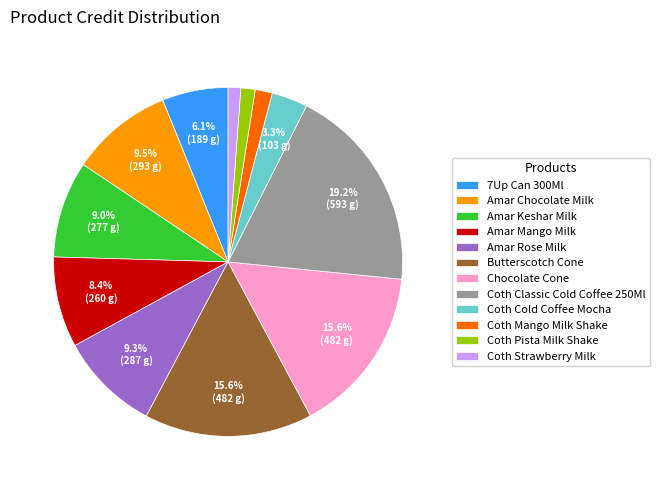

How much of the chart is everything except Coth Classic Cold Coffee 250Ml?

80.8%